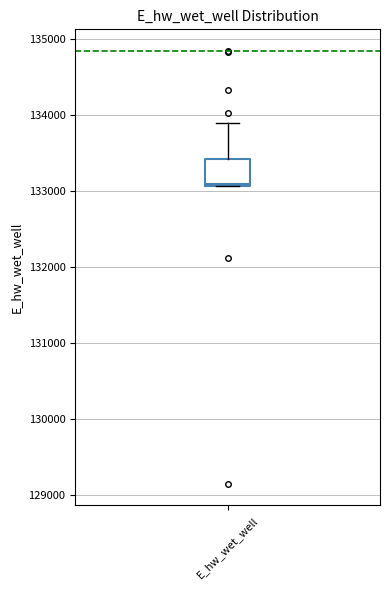

Transcribe this box plot: give where the median line is, the range the box spans, and where the two whiskers end, as read against the y-axis. The values are not printed on the chart, so give them approximately, as read against the axis.

median 133100, box 133100 to 133400, whiskers 133100 to 133900